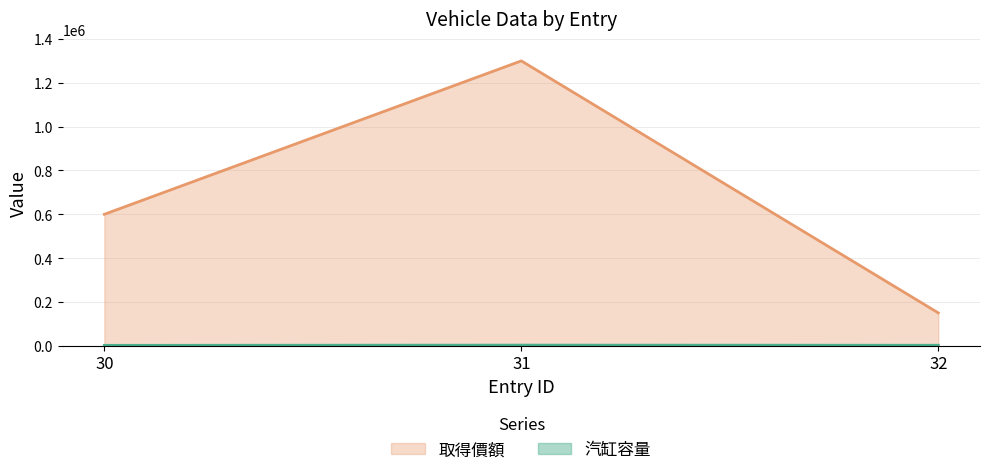

Reading left to right, extract all data points from this chart.

汽缸容量: 2000	3000	2350
取得價額: 600000	1300000	150000